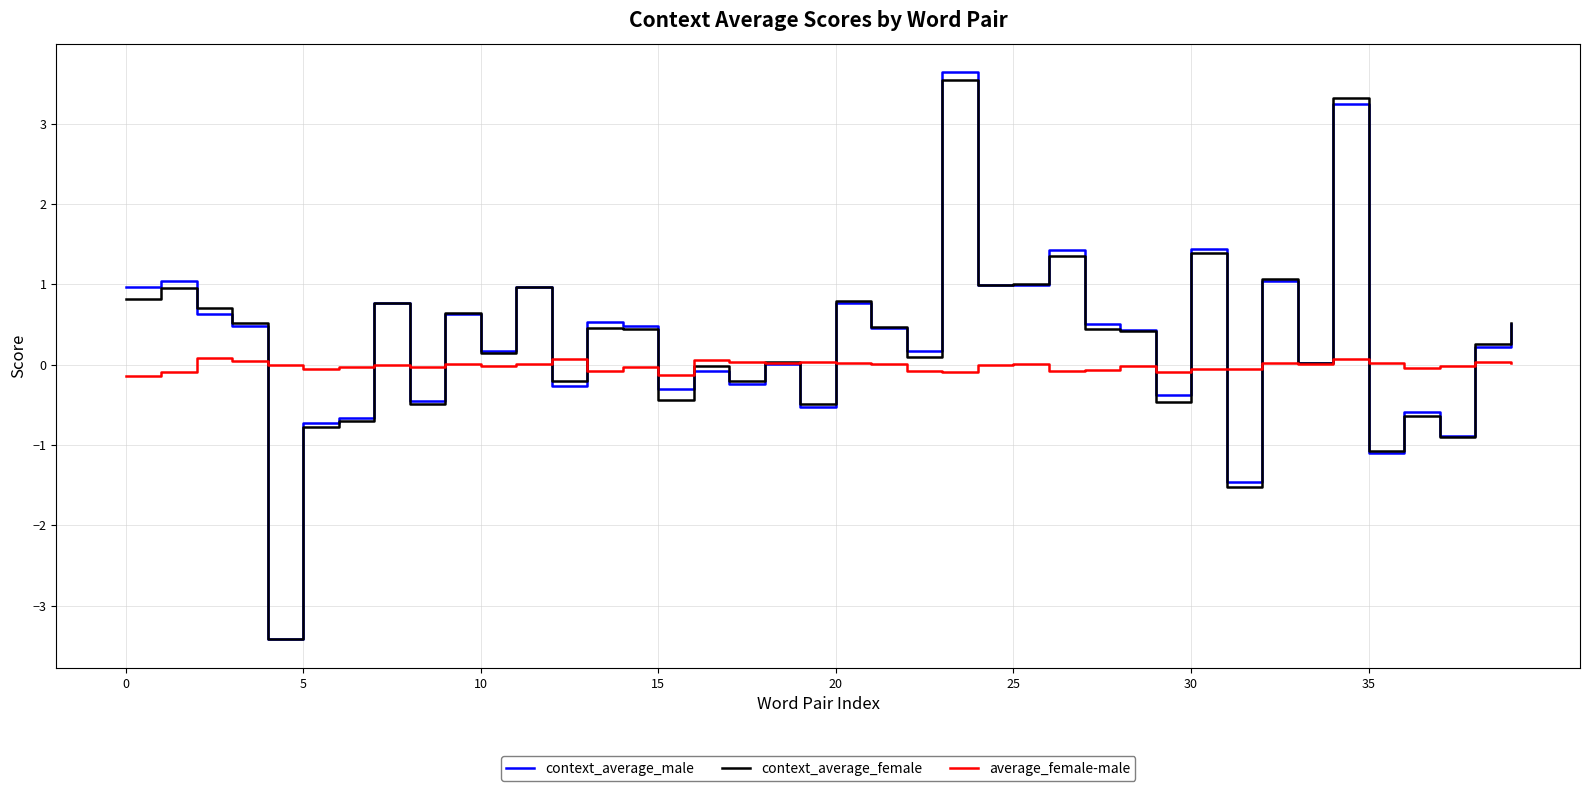

What is the maximum value for context_average_female?

3.5